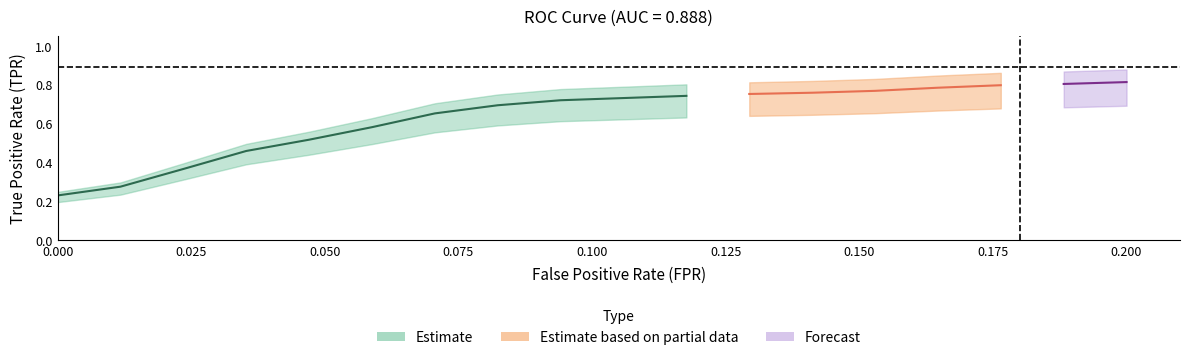

True or false: tpr and fpr intersect in this chart.

False